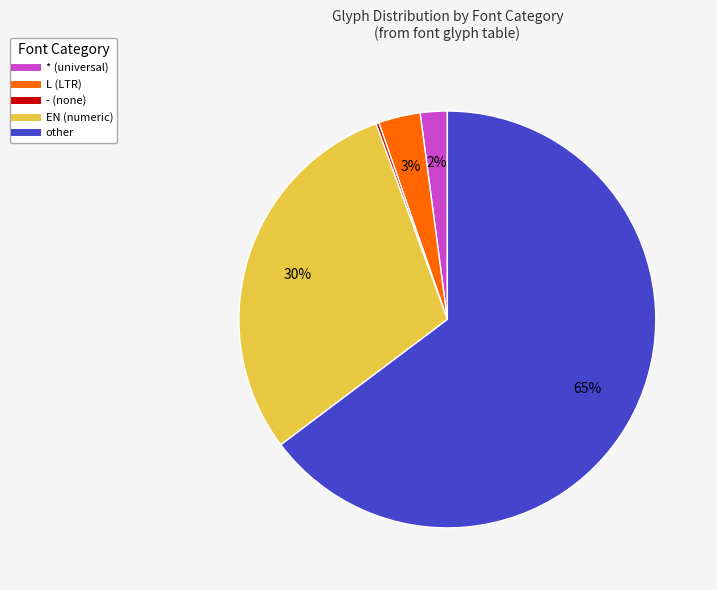

To the nearest percent, what portion does L represent?

3%